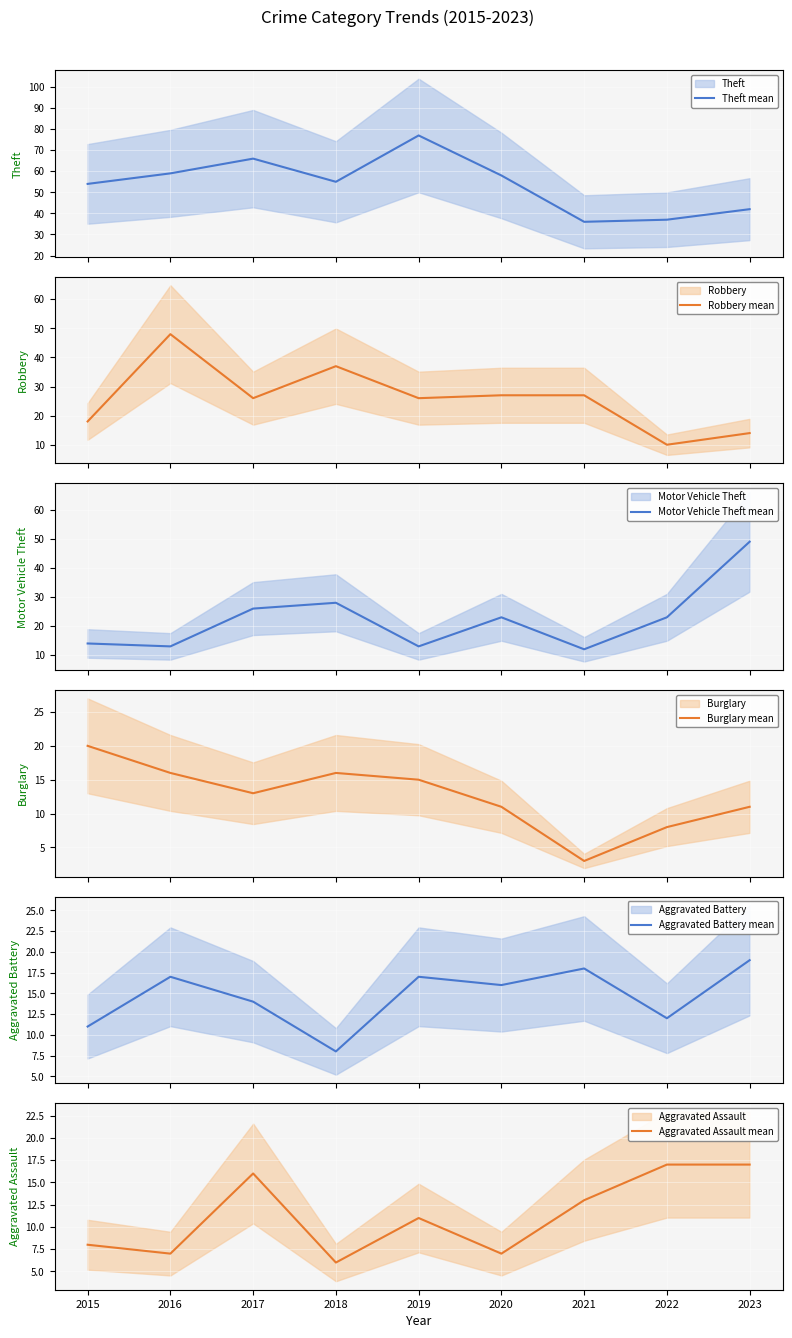

What is the value of the Aggravated Battery mean point at the 5th from the left?

17